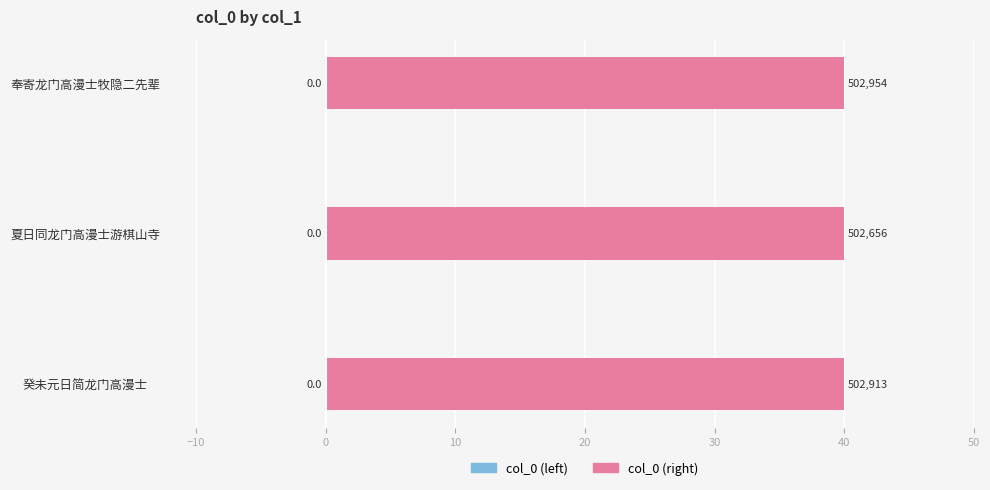

How many bars are there in total?

3